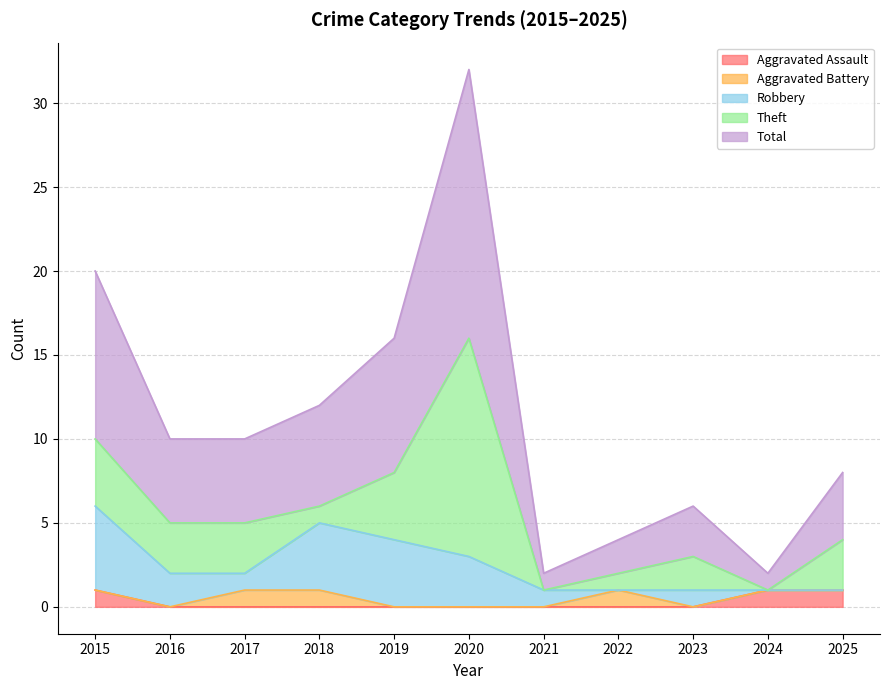

Between 2016 and 2021, which series saw the biggest shift?

Total